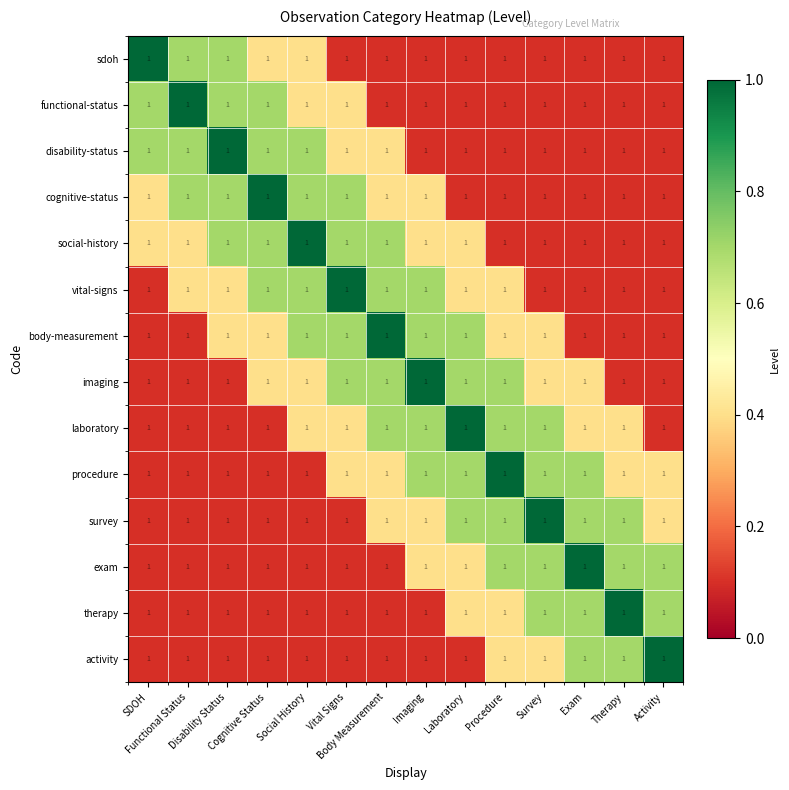

Read the cognitive-status value at Survey.

0.1